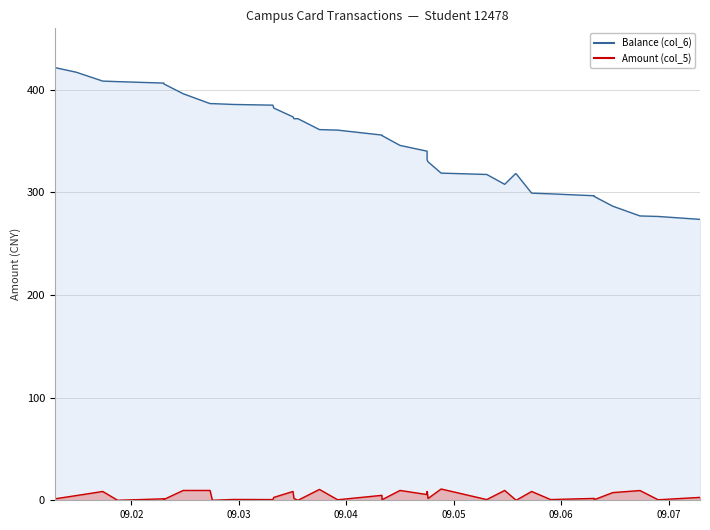

How many series are shown in this chart?

2